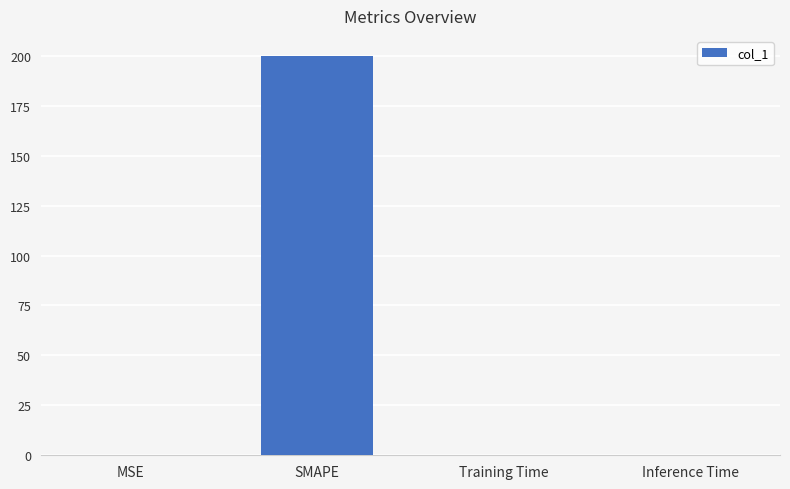

Which has a higher value, SMAPE or Inference Time?

SMAPE